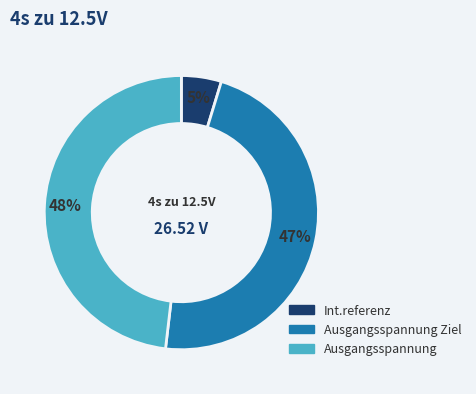

Is there a majority slice in this chart?

No